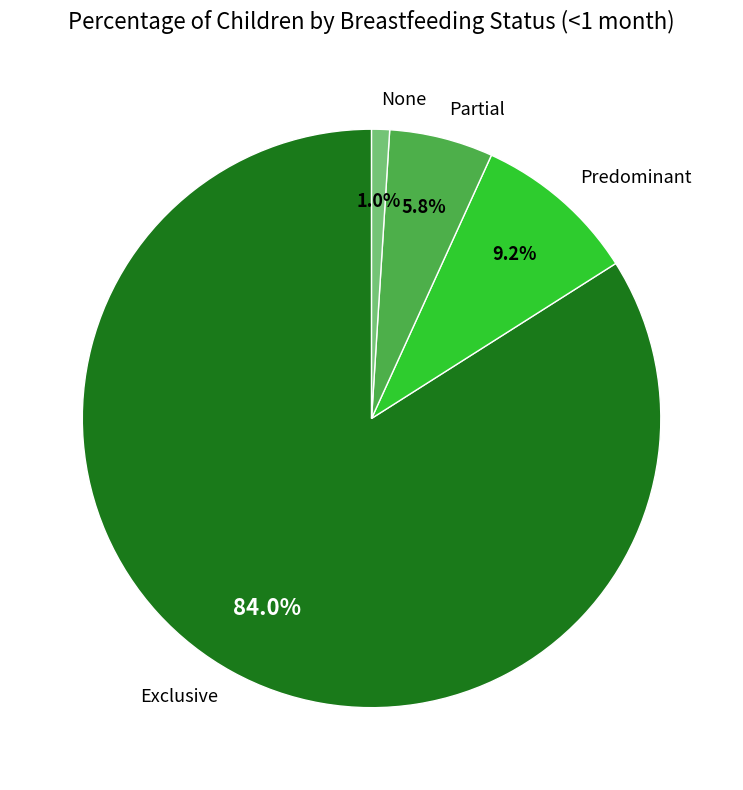

True or false: Predominant accounts for 9% of the total.

True